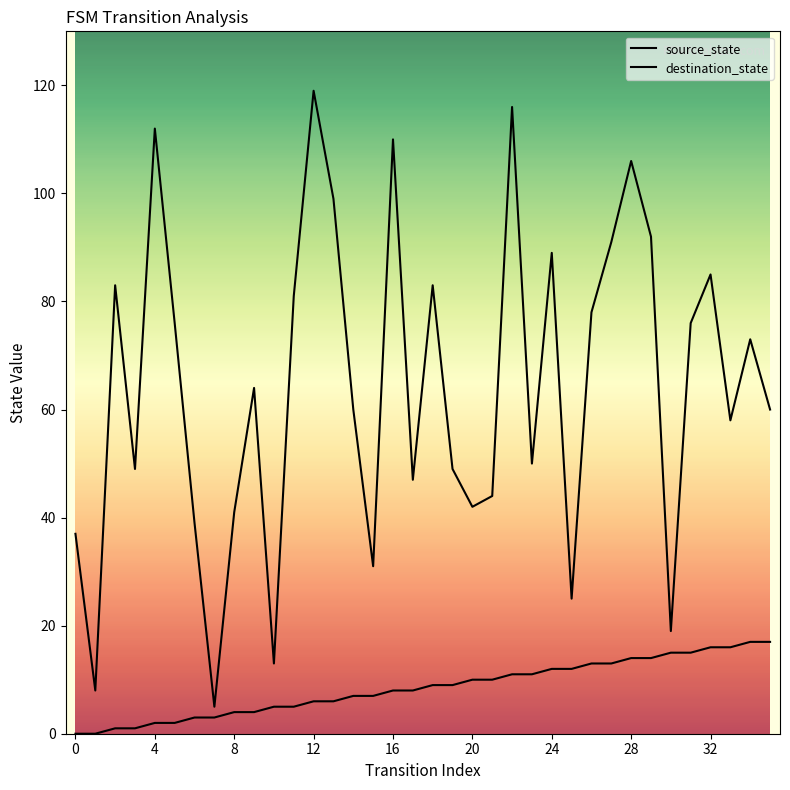

Reading right to left, list all the values displayed in this chart.

source_state: 17	17	16	16	15	15	14	14	13	13	12	12	11	11	10	10	9	9	8	8	7	7	6	6	5	5	4	4	3	3	2	2	1	1	0	0
destination_state: 60	73	58	85	76	19	92	106	91	78	25	89	50	116	44	42	49	83	47	110	31	60	99	119	81	13	64	41	5	39	76	112	49	83	8	37